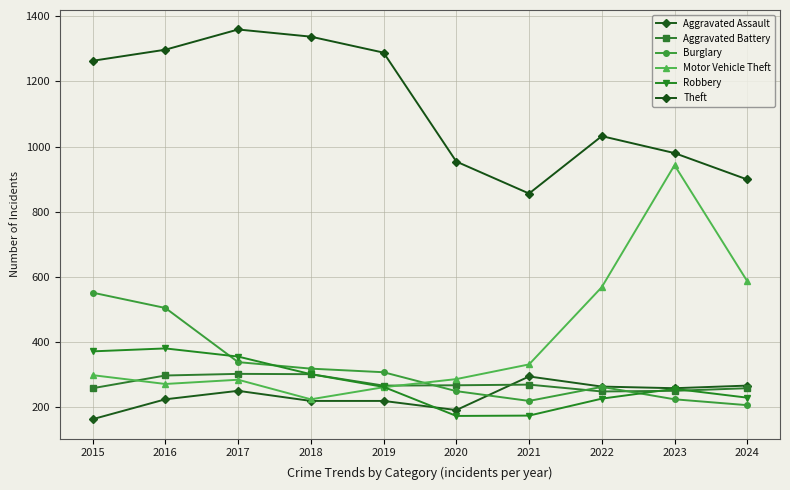

What is the difference between the second highest and second lowest values in the Theft series?

438